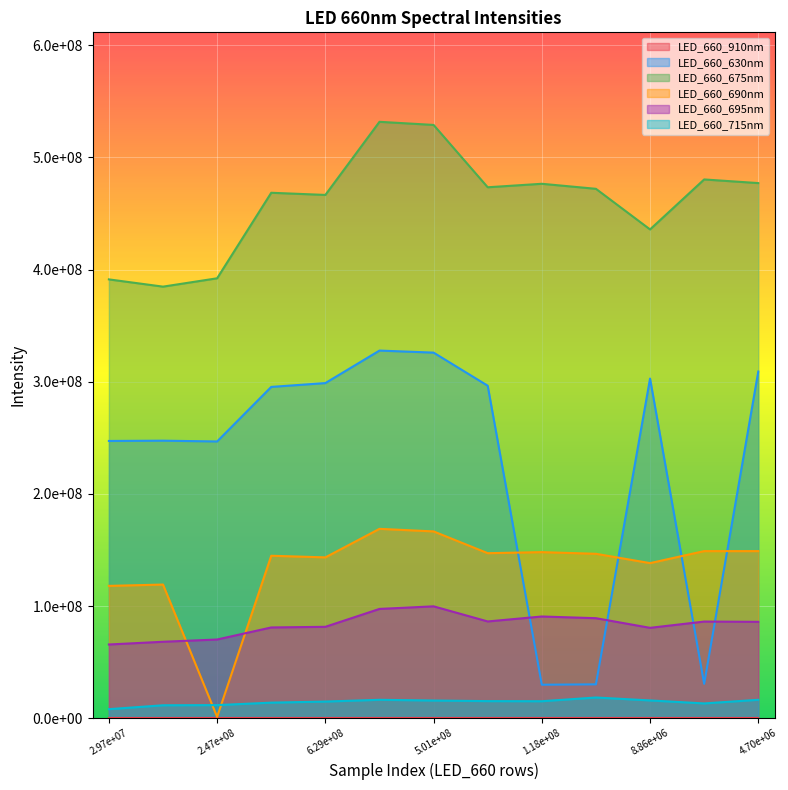

What is the label of the 3rd point from the right?

8.86e+06